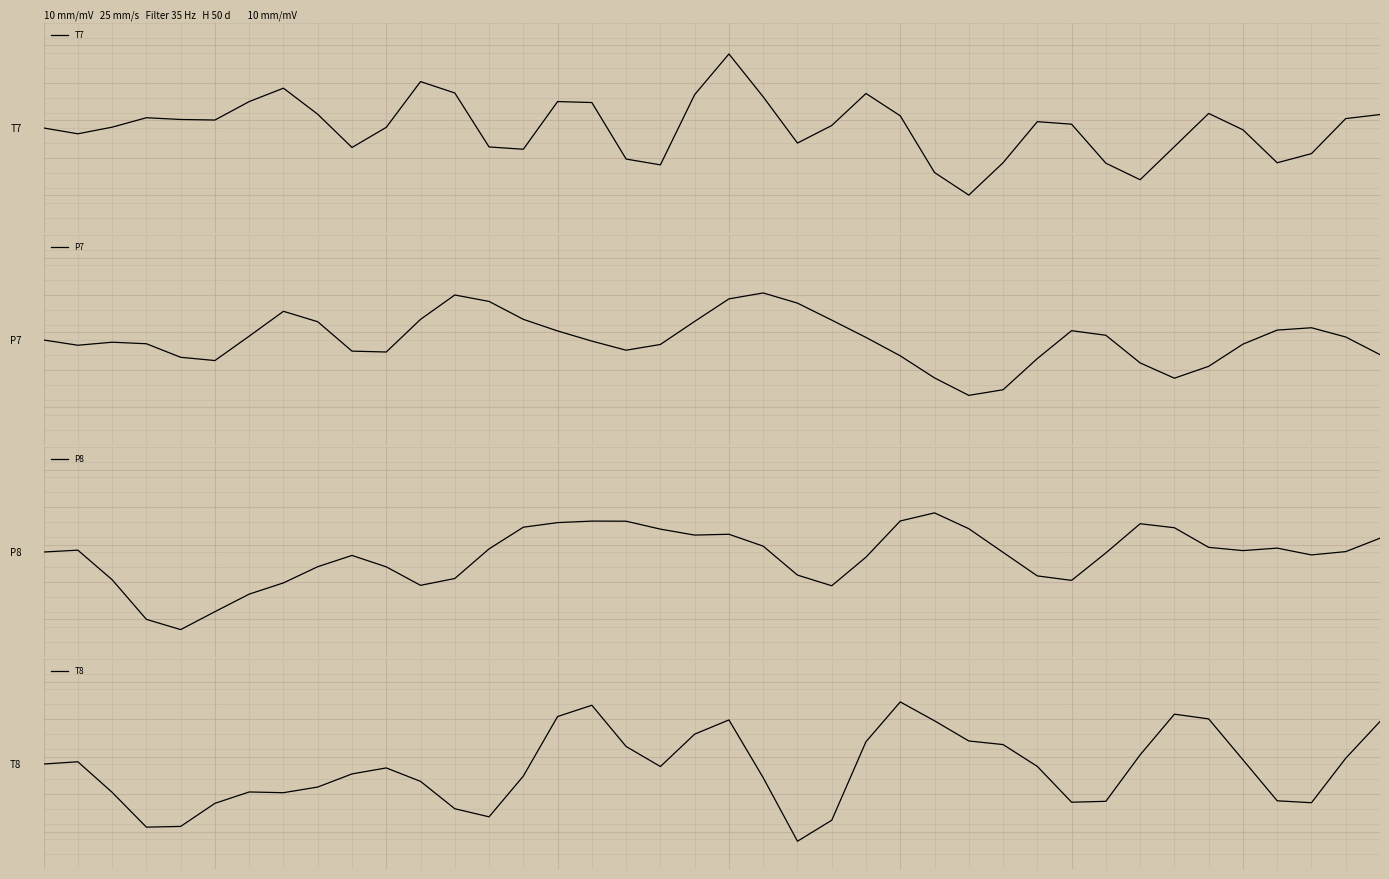

At 17, list the series in order from largest to smallest.

P8, T8, P7, T7